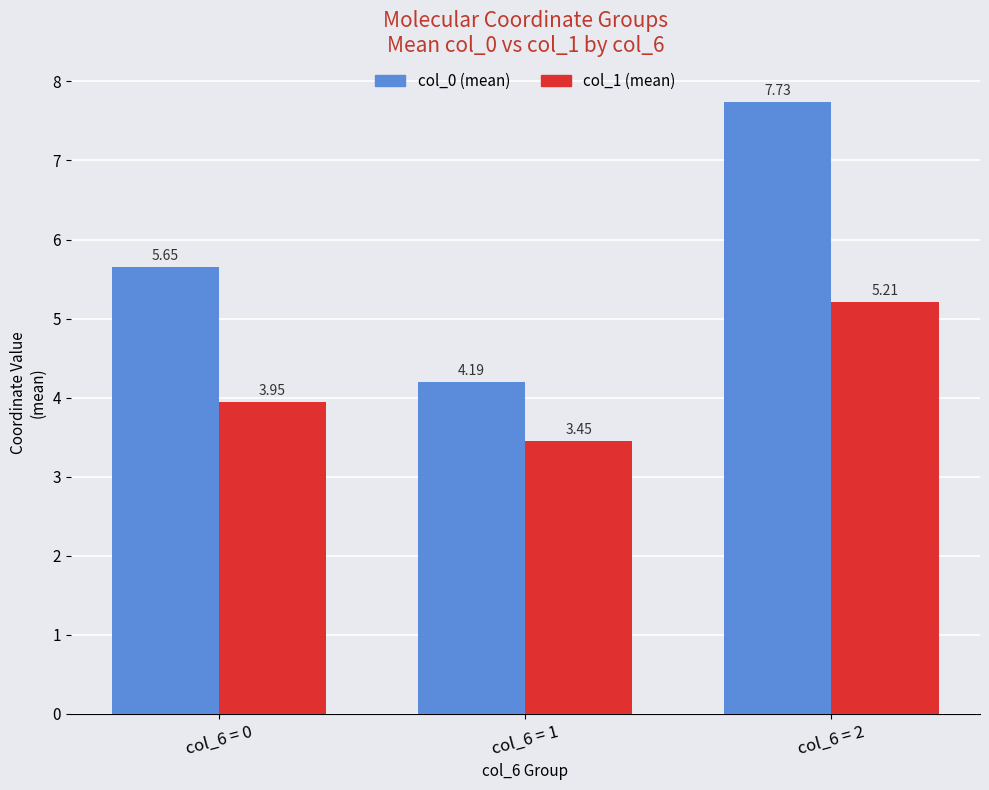

How many bars are there in total?

6